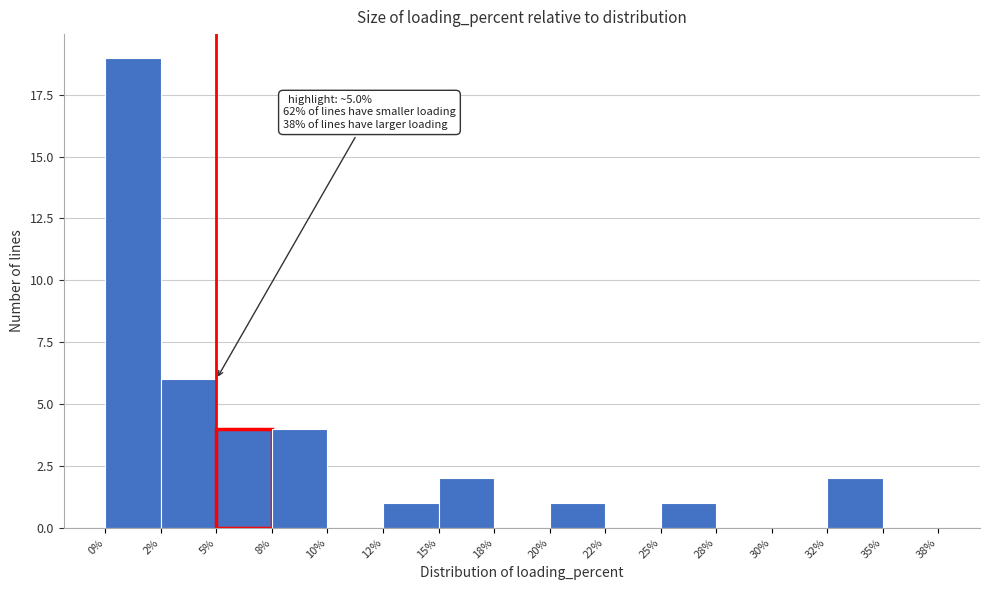

Reading left to right, extract all data points from this chart.

0%=19	2%=6	5%=4	8%=4	10%=0	12%=1	15%=2	18%=0	20%=1	22%=0	25%=1	28%=0	30%=0	32%=2	35%=0